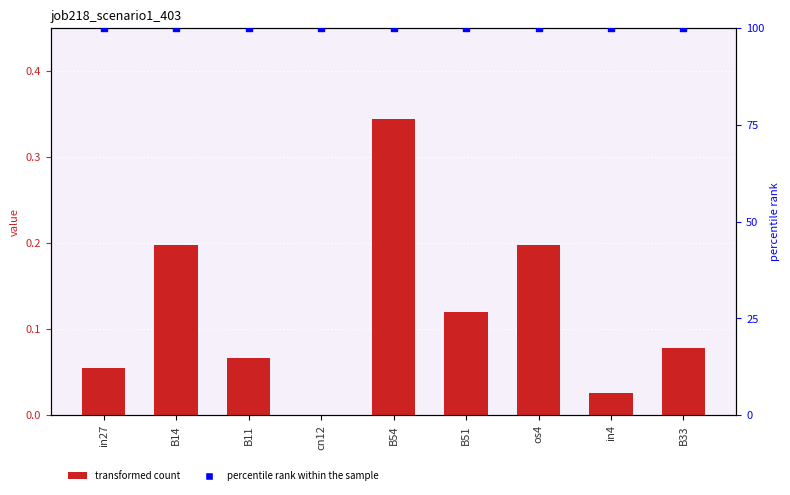

Which series contains the lowest Y value?

job218_scenario1_403